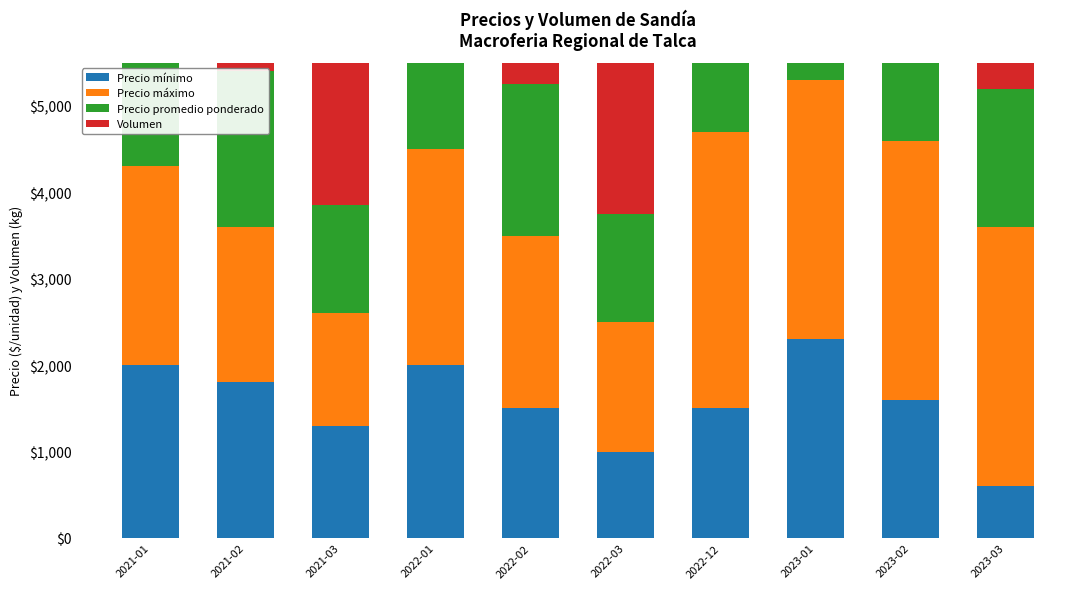

What is the lowest value of the Volumen series?

2000